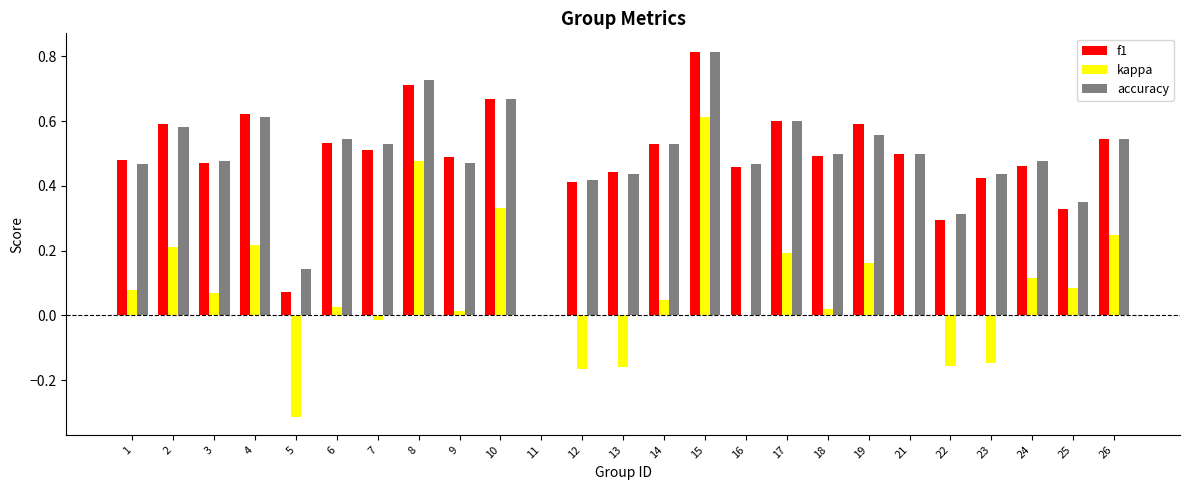

True or false: accuracy has a value of 0.1 at 22.

False